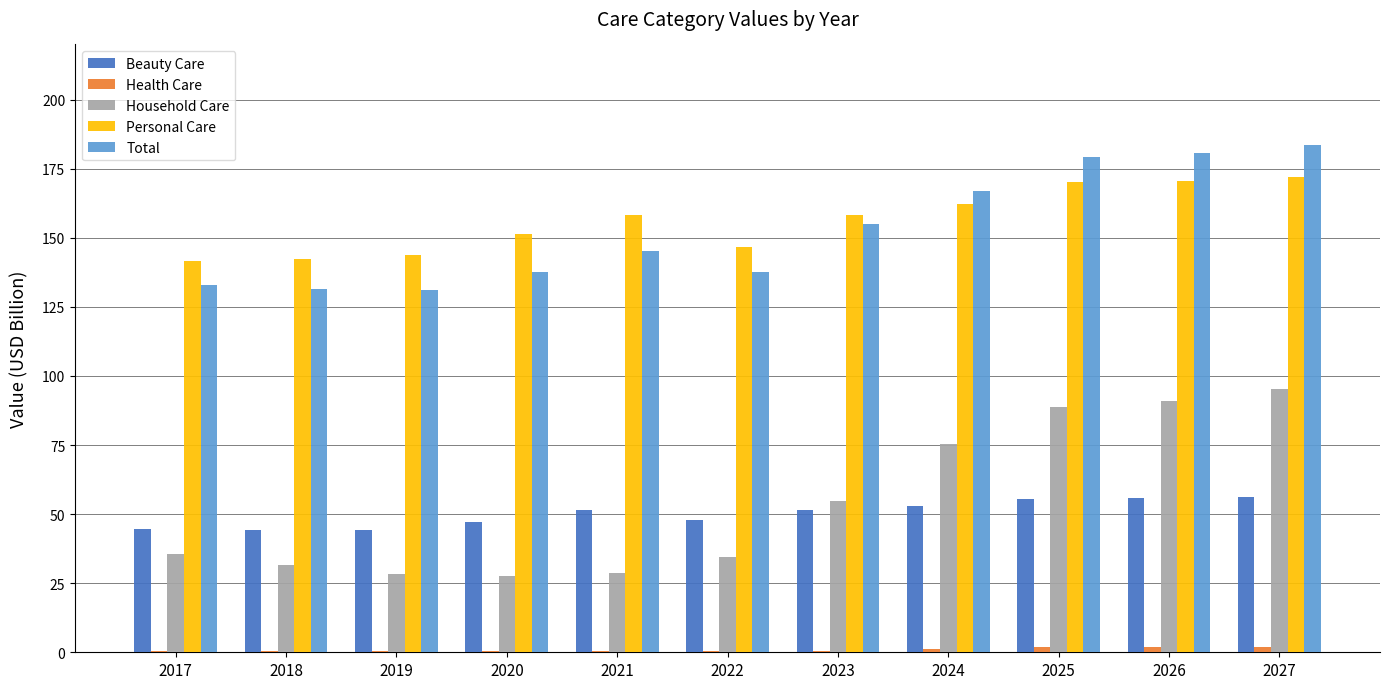

Which series has the largest total across all categories?

Personal Care